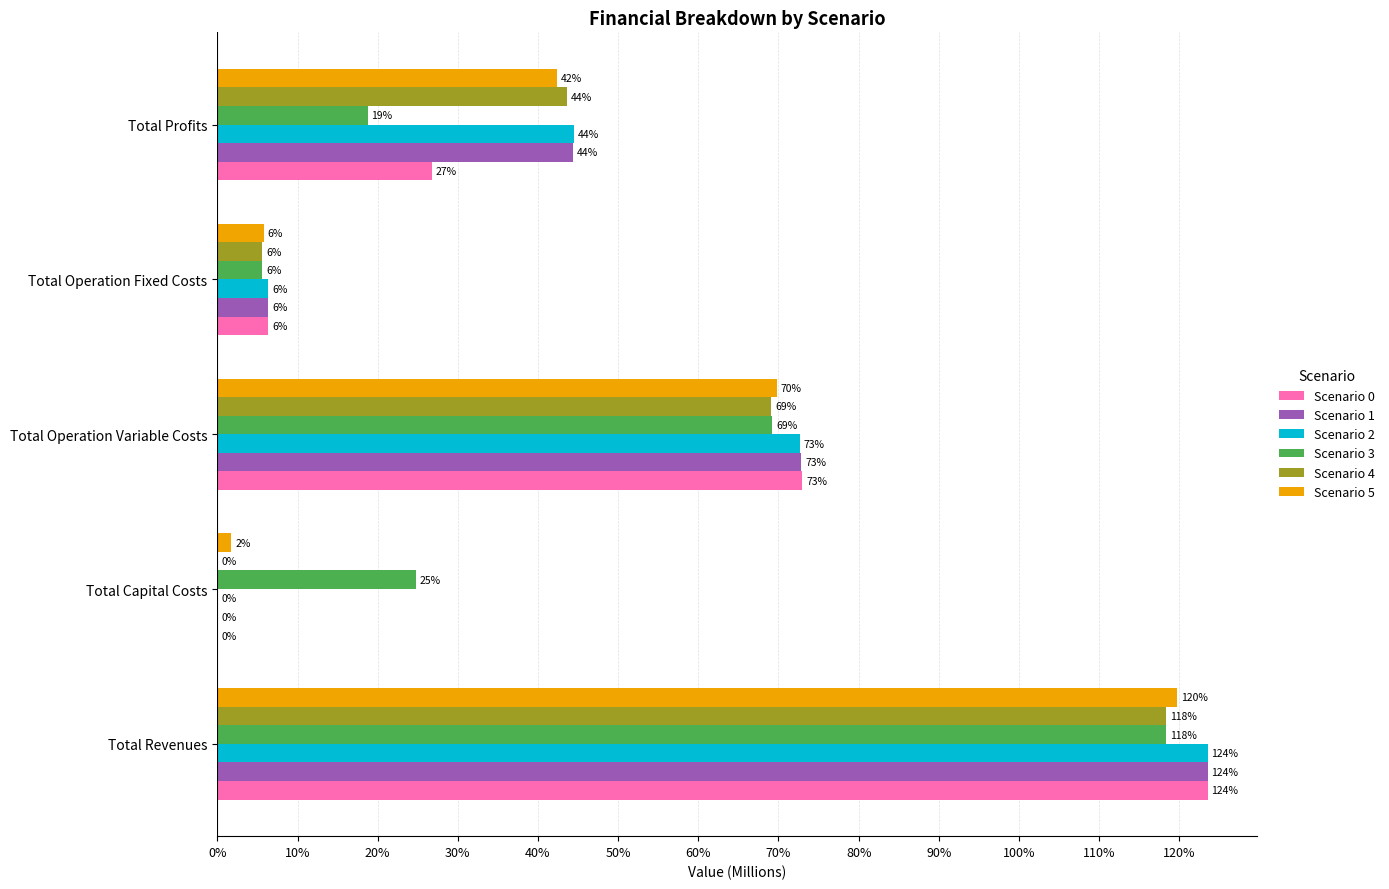

How many bars are there in total?

30